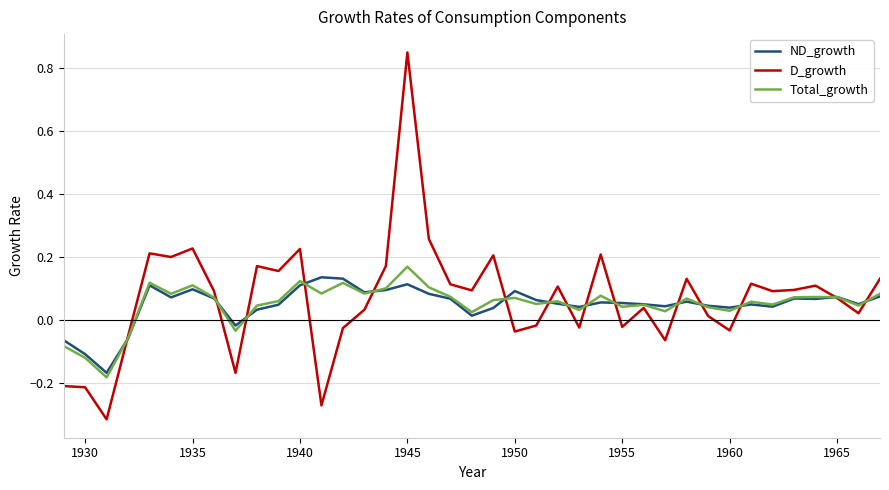

What is the difference between the maximum and minimum values in the Total_growth series?

0.4